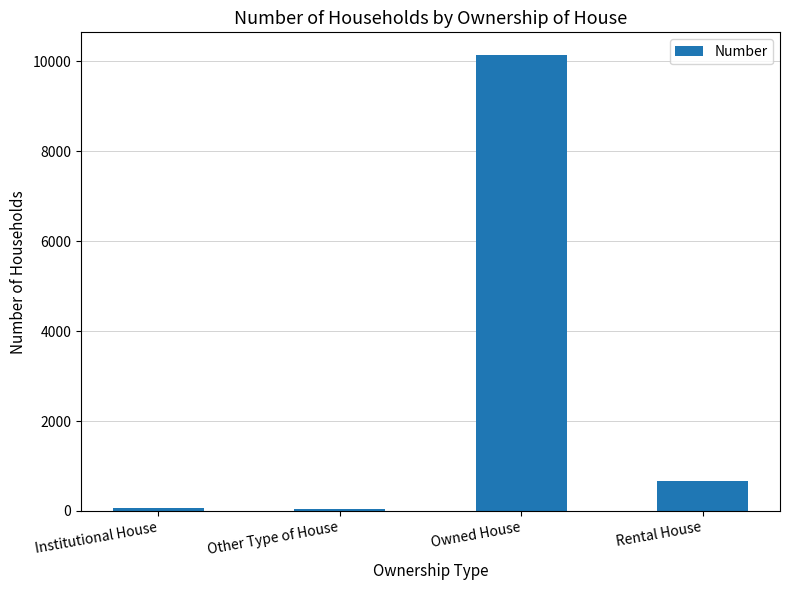

Where does the data first go above 663?

Owned House